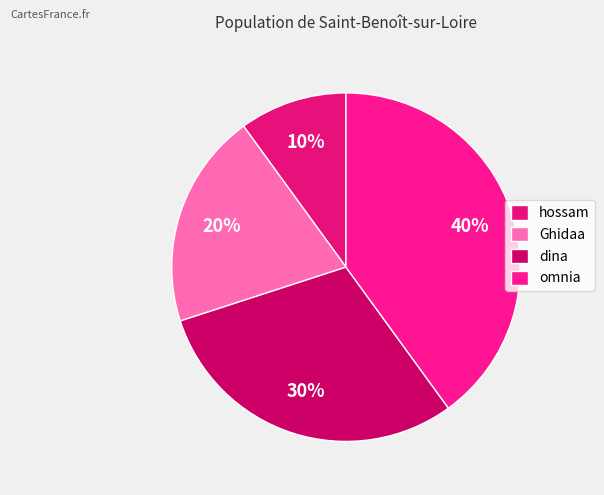

Rank the categories by value from lowest to highest.

hossam, Ghidaa, dina, omnia